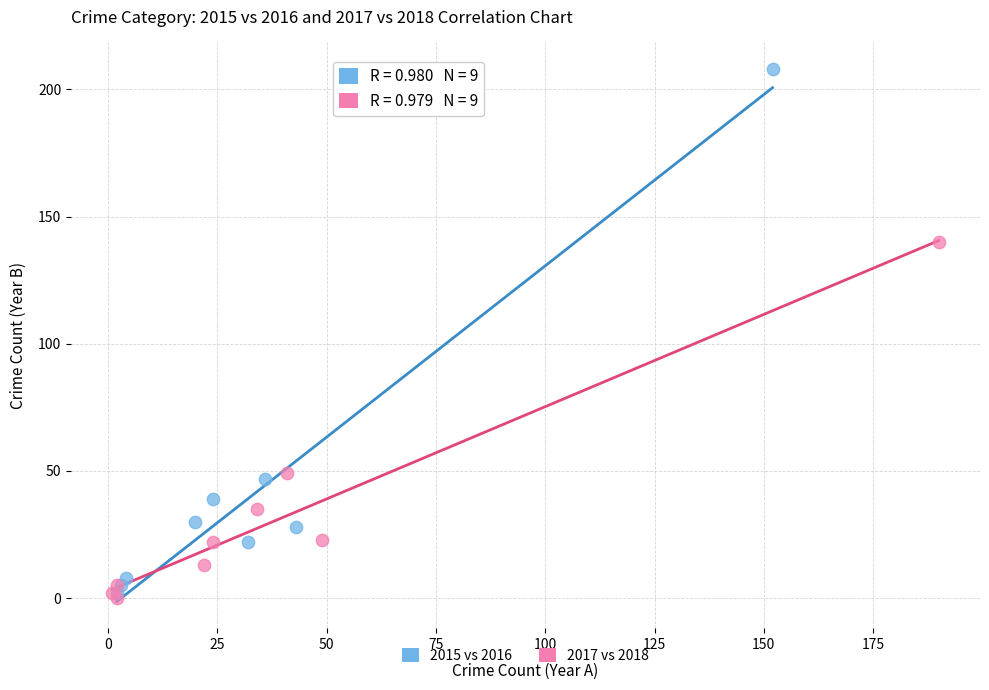

Which series has the largest Y range (max minus min)?

2015 vs 2016